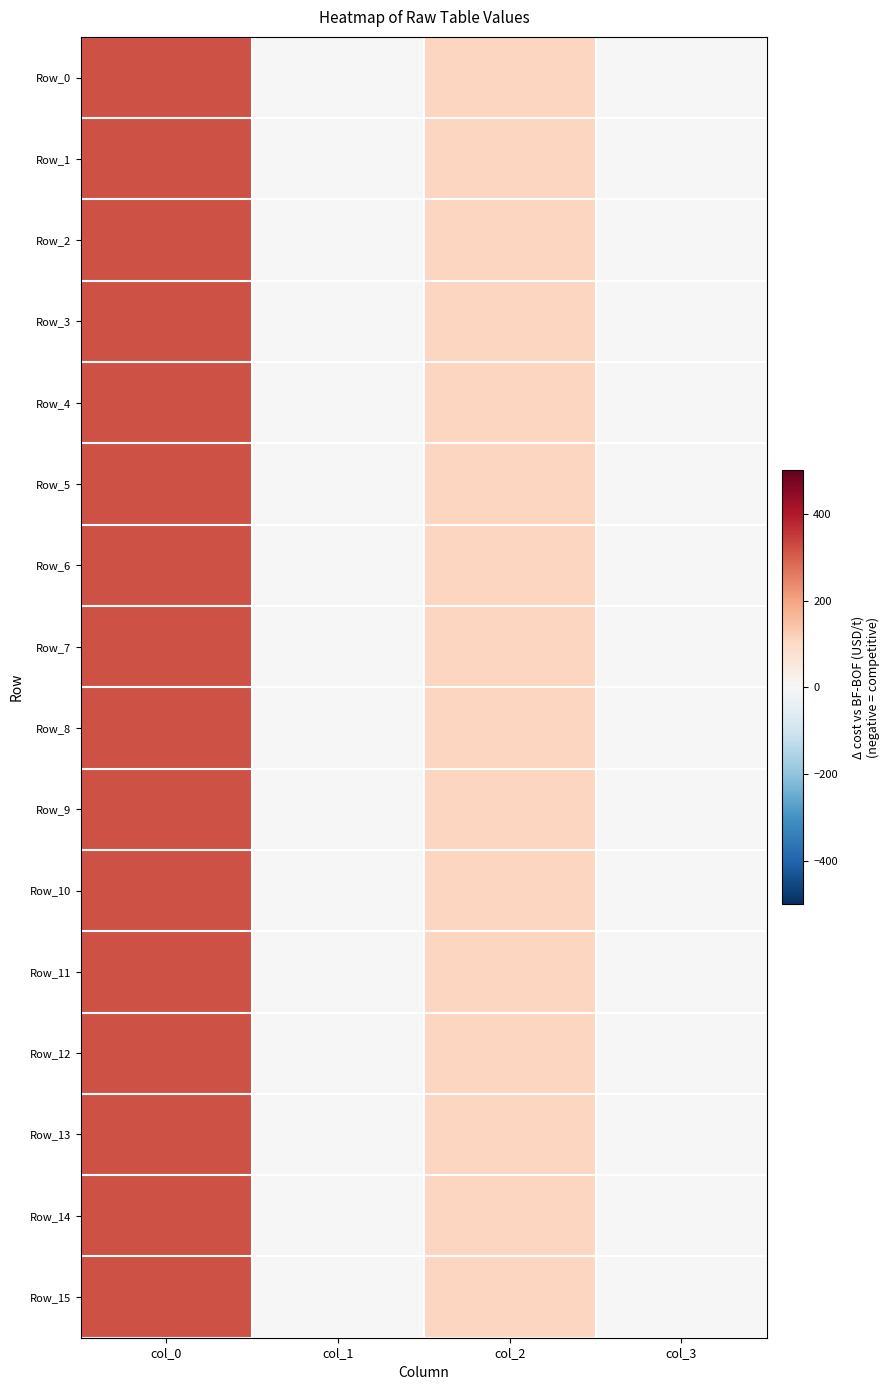

What is the greatest value displayed?

317